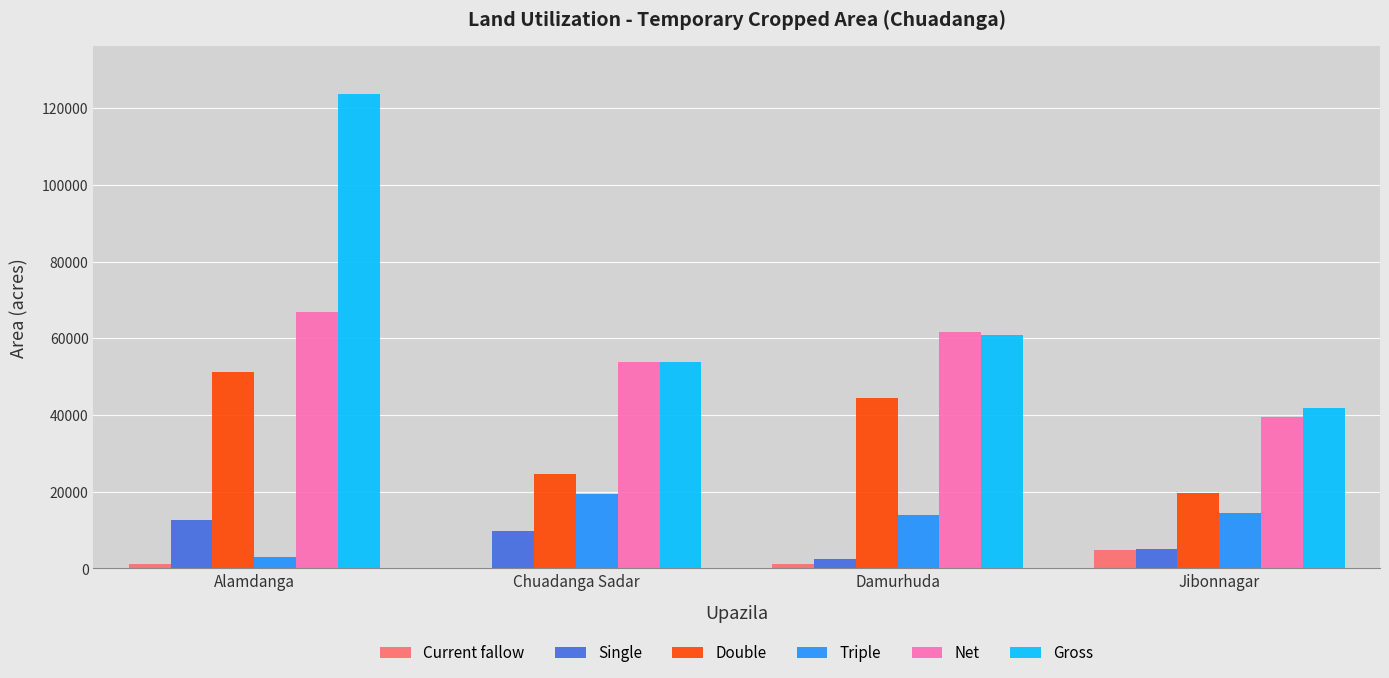

What is the maximum value shown in the chart?

123787